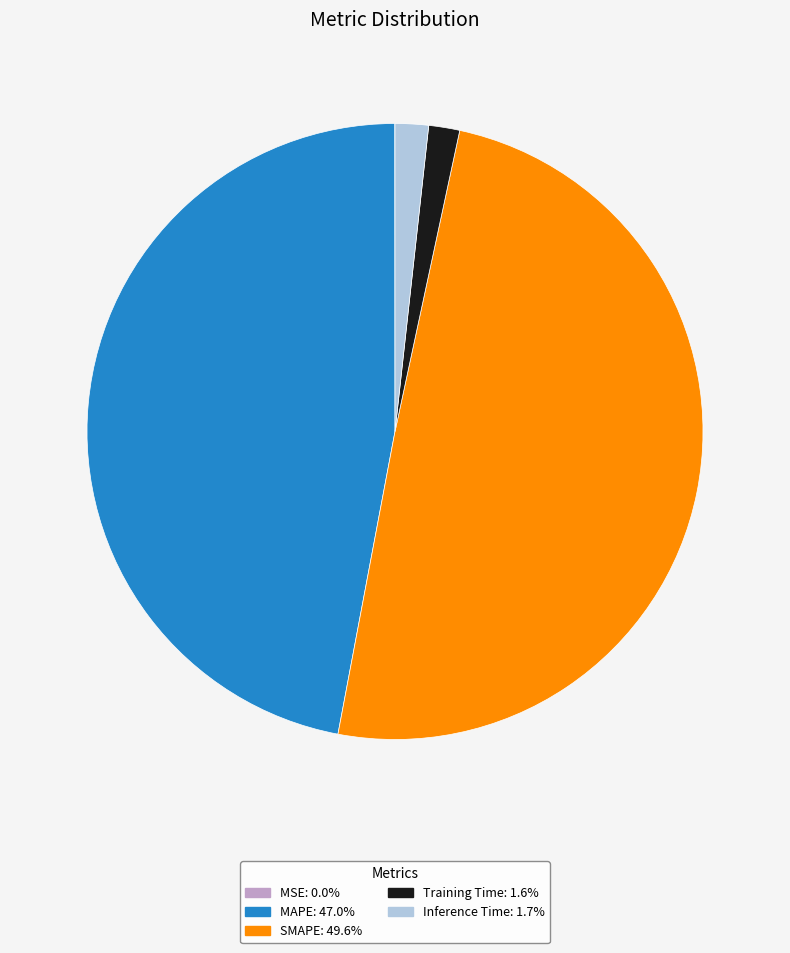

Approximately how many times larger is the value at MAPE: 47.0% compared to SMAPE: 49.6%?

0.9